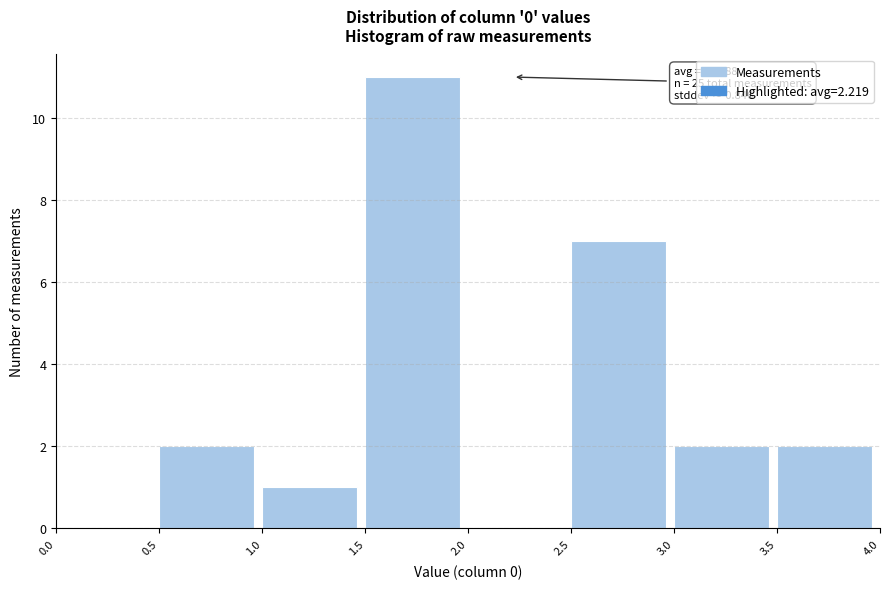

Which range on the x-axis has the tallest bar?

1.5 to 2.0